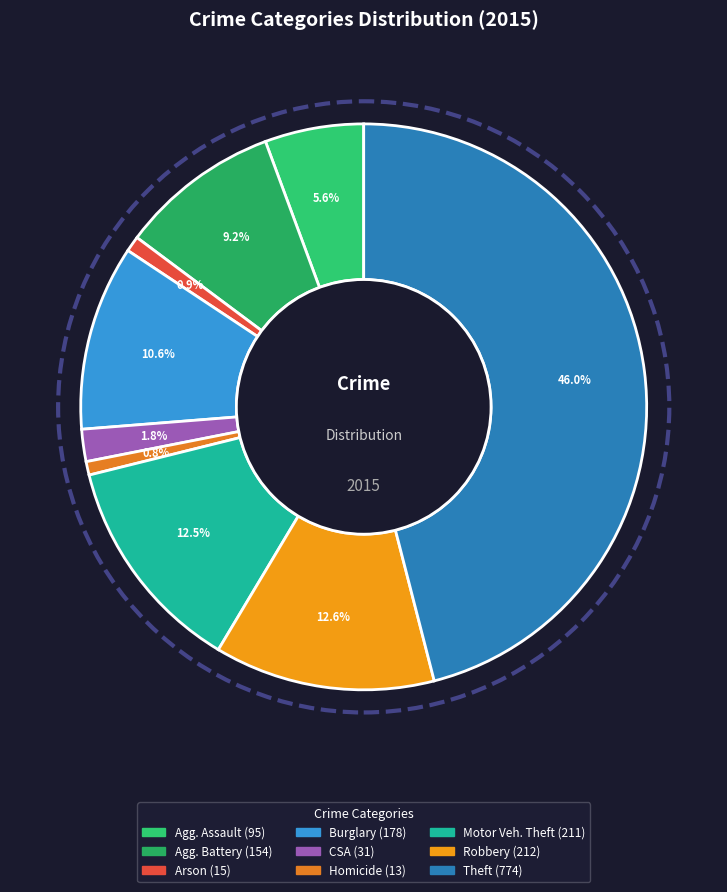

Count the number of slices in the pie.

9